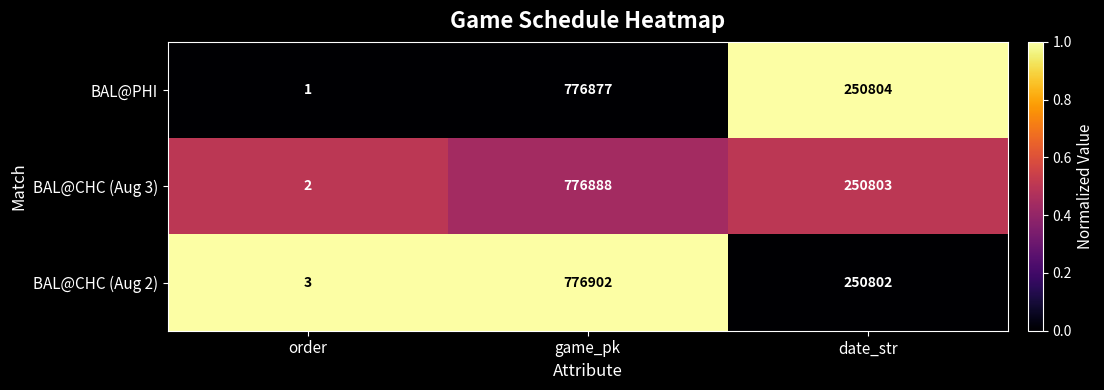

What is the maximum value for BAL@CHC (Aug 2)?

776902